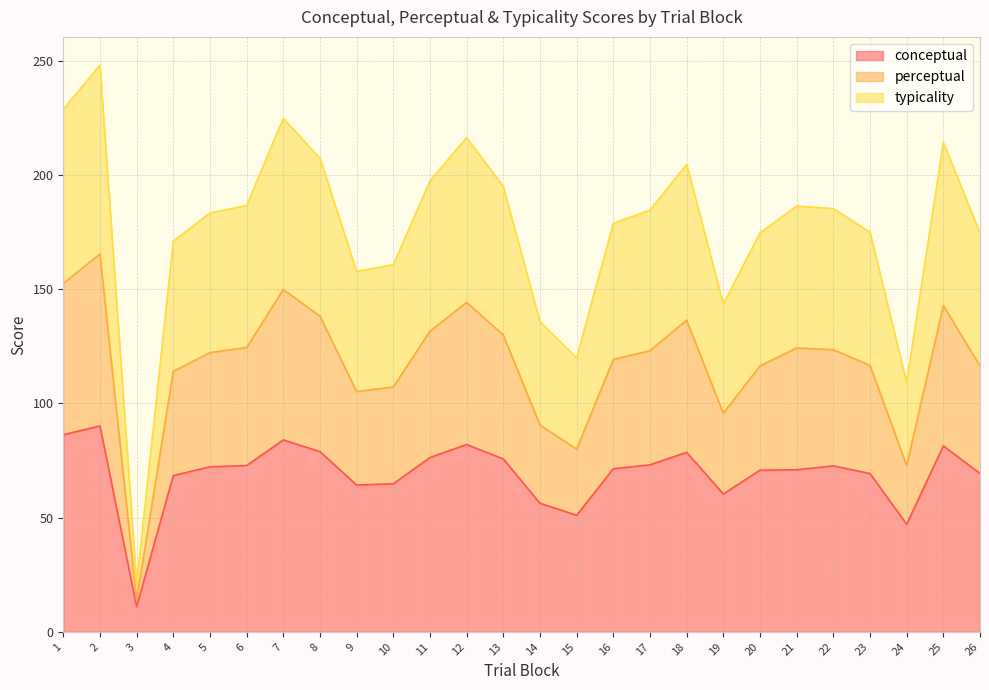

Between 15 and 5, which is larger?

5